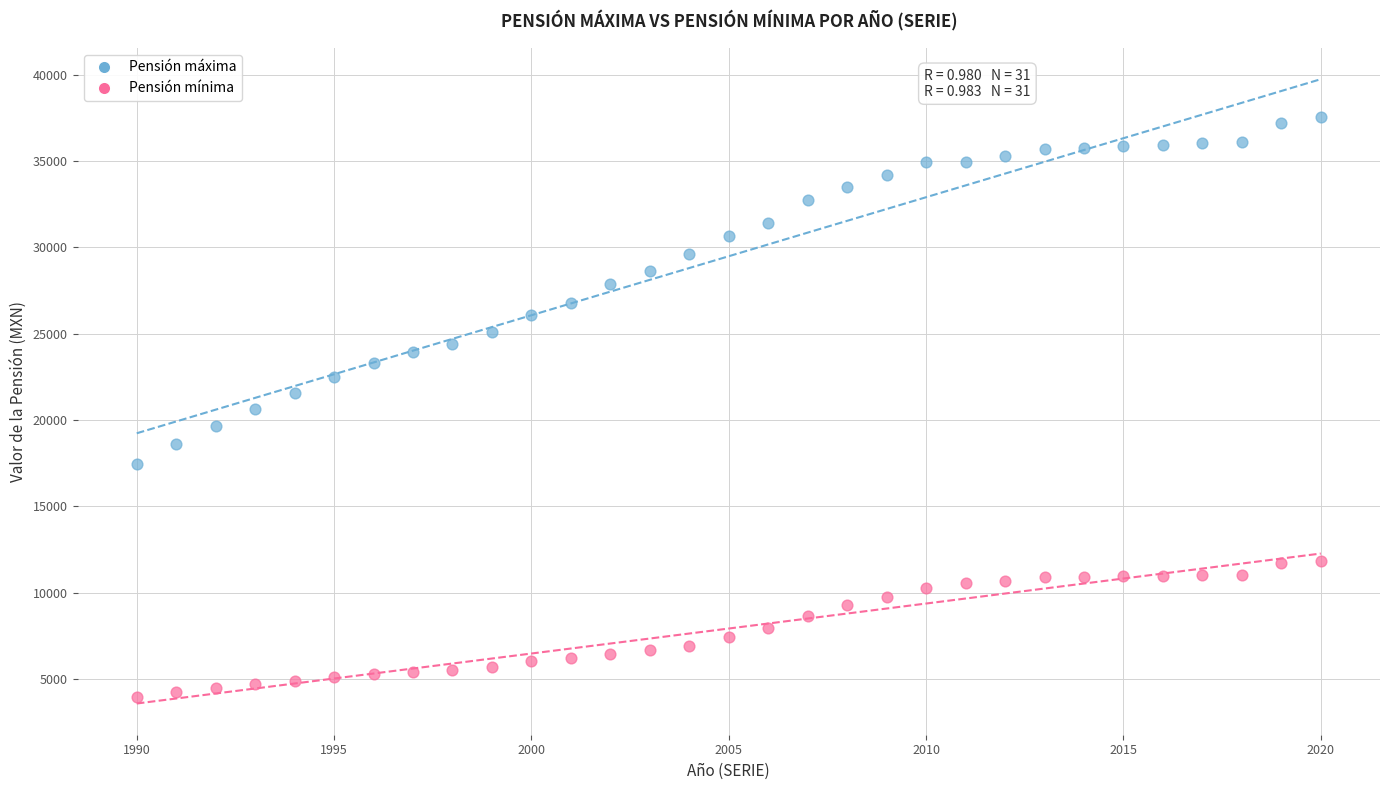

Which series contains the lowest Y value?

Pensión mínima